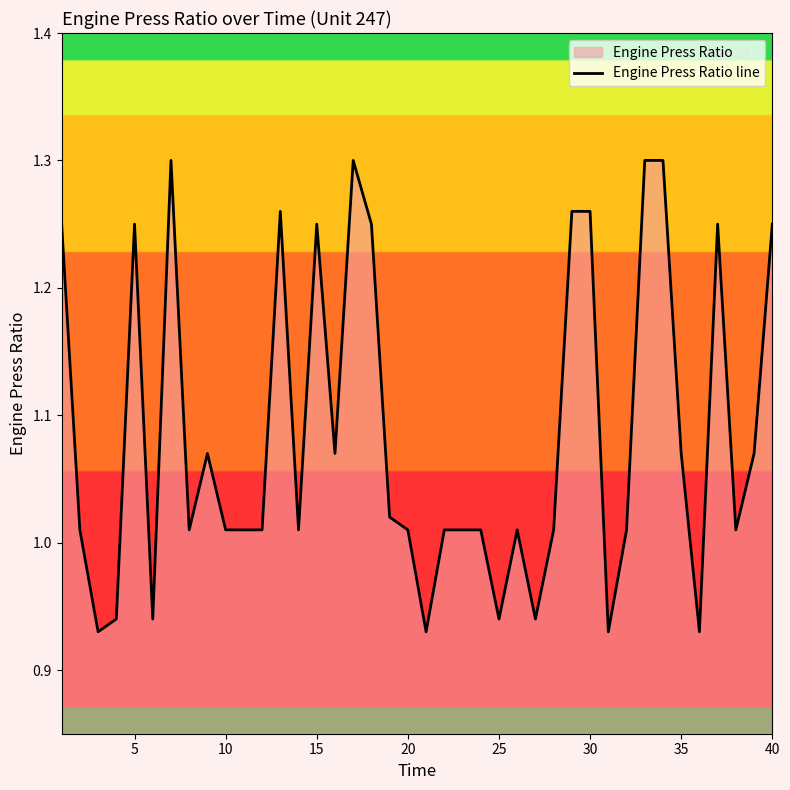

The chart shows a value of 1.8 at 15. True or false?

False